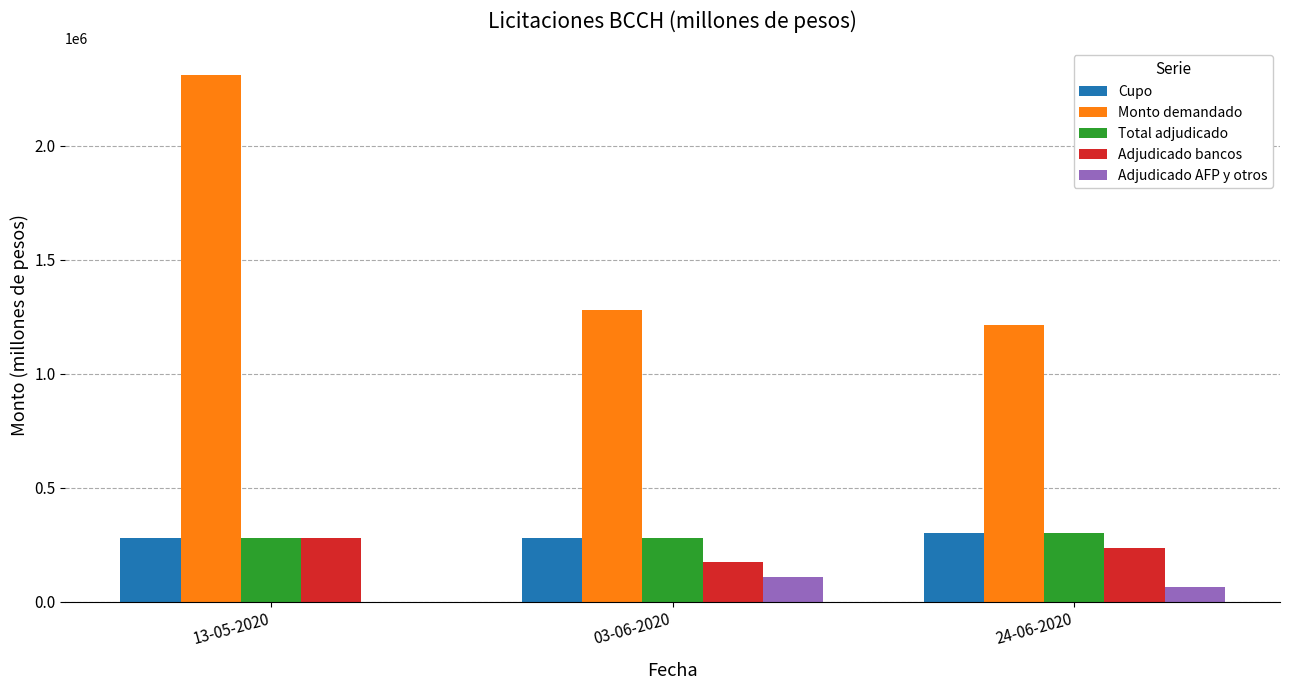

The value of Monto demandado at 13-05-2020 is 3918809. True or false?

False